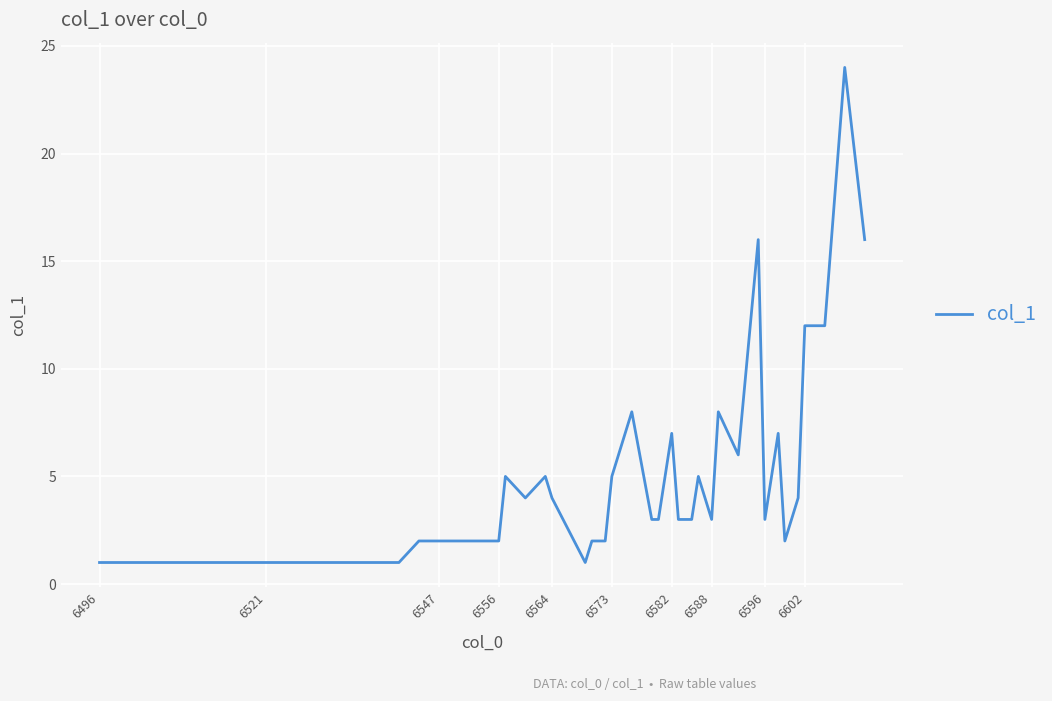

How many lines are shown in the chart?

1